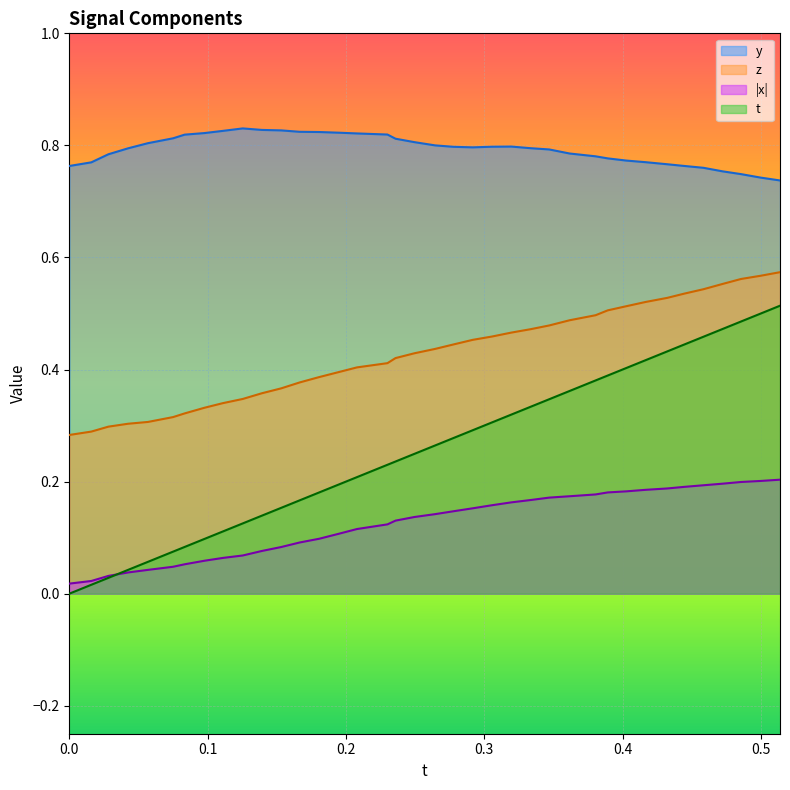

True or false: z has more than 2 interior local peaks.

False